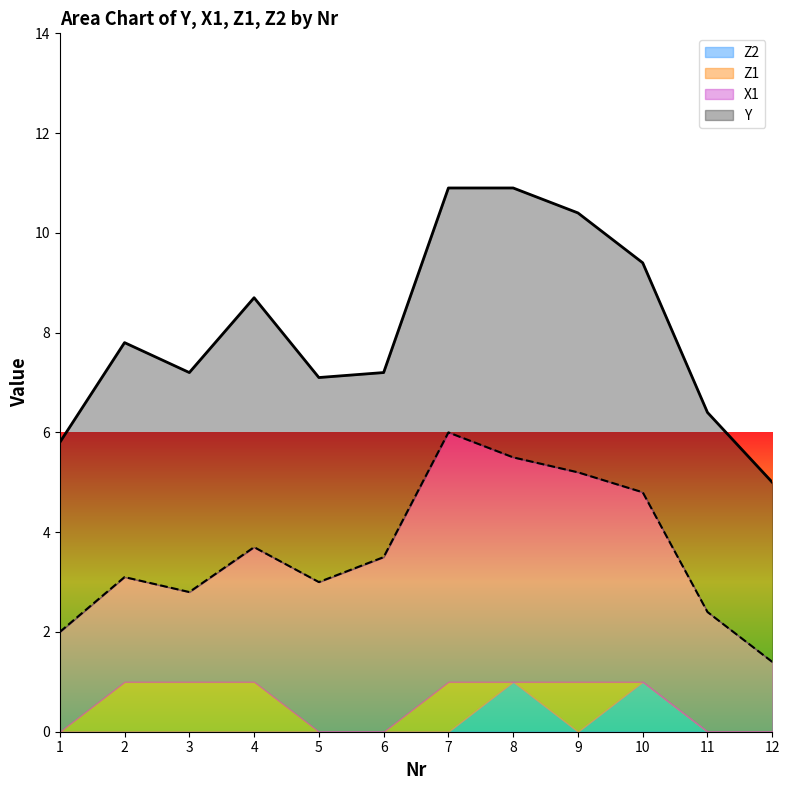

The value of Z1 at 2 is 0.5. True or false?

False